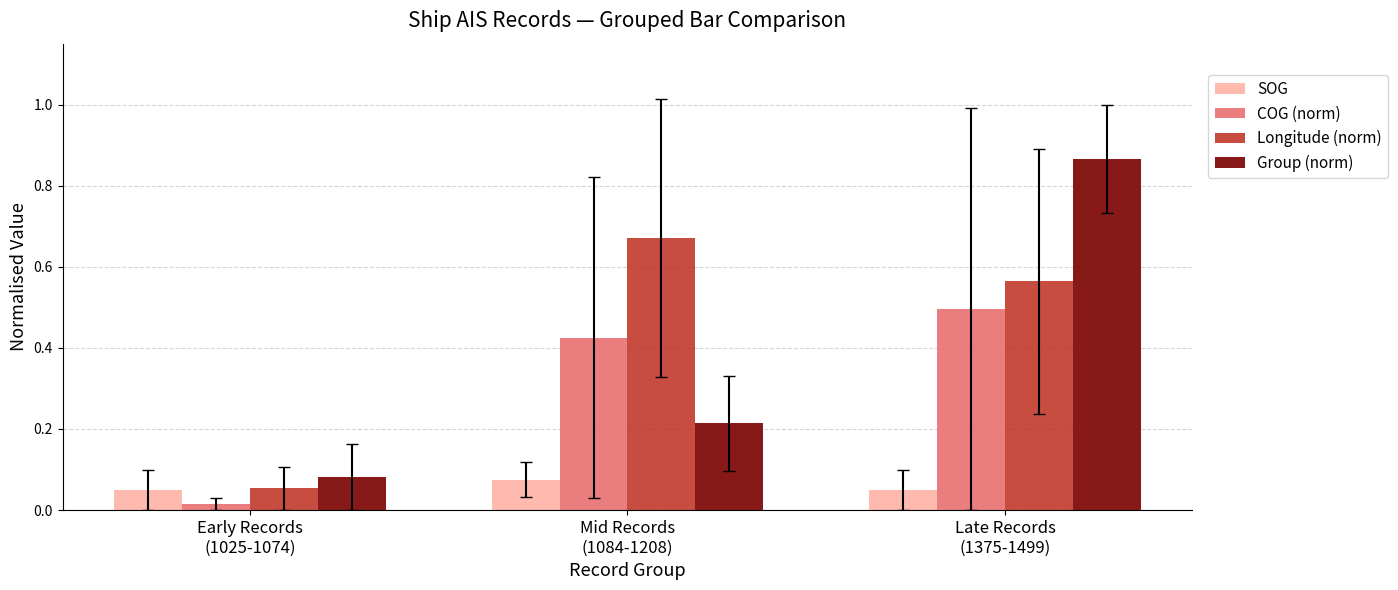

What is the difference between the maximum and minimum values in the Group (norm) series?

0.8